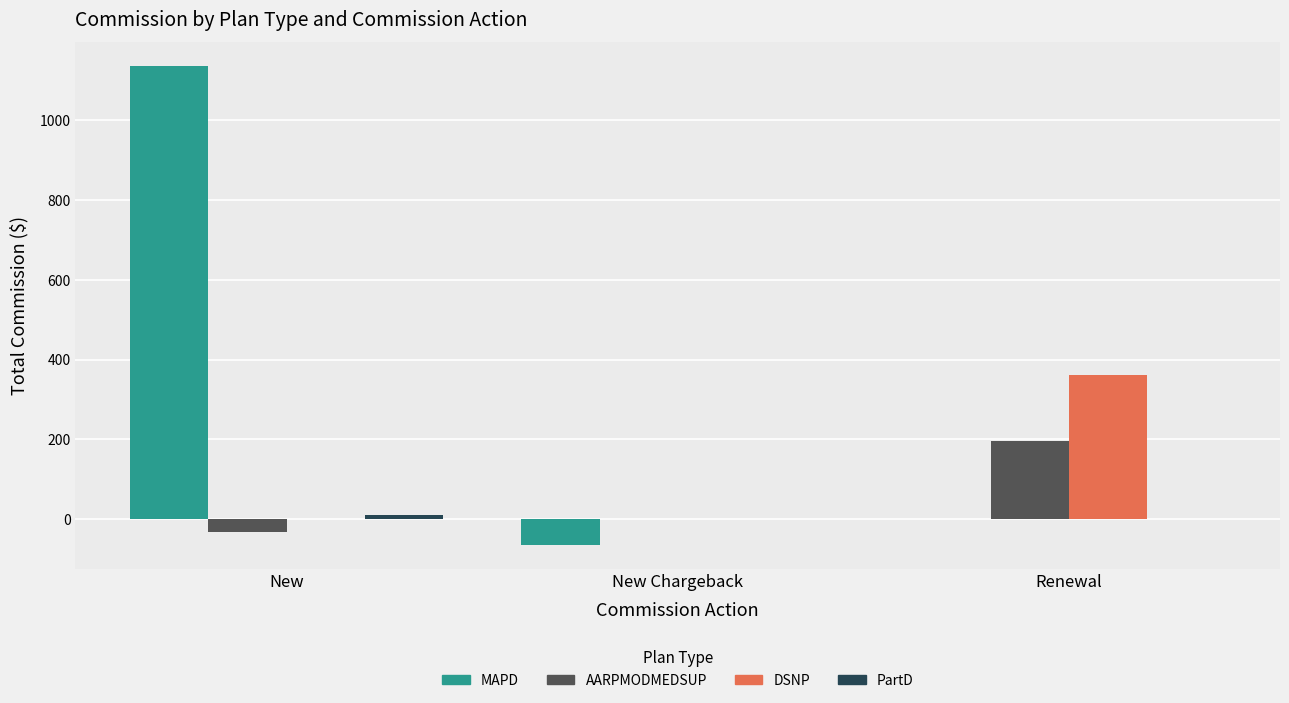

What is the sum of all MAPD values?

1071.0